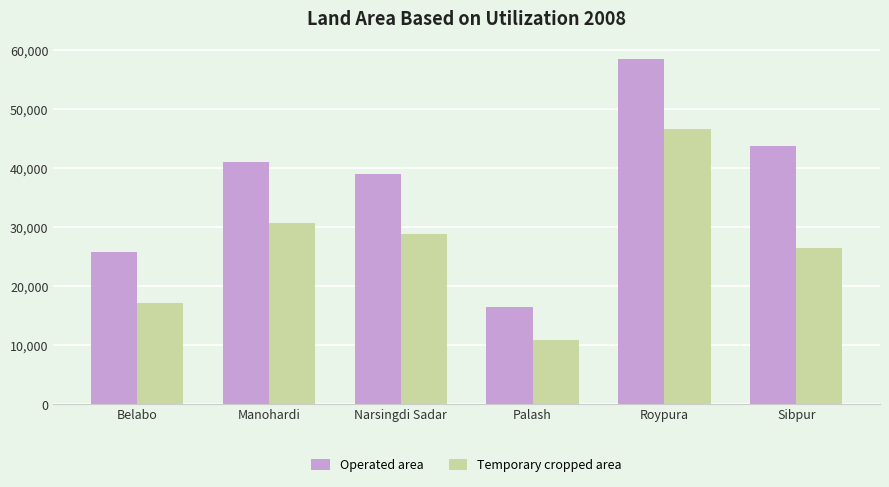

Are the bars horizontal?

No